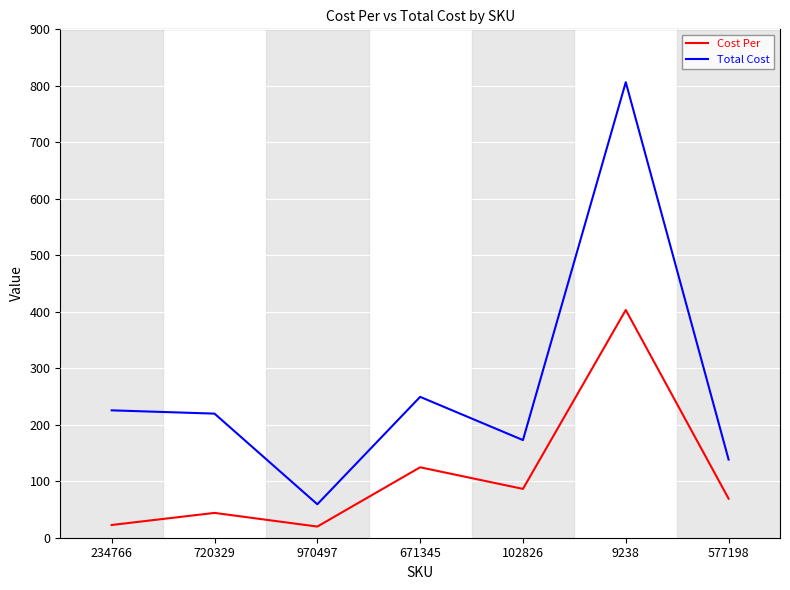

True or false: Total Cost and Cost Per cross at least once.

False